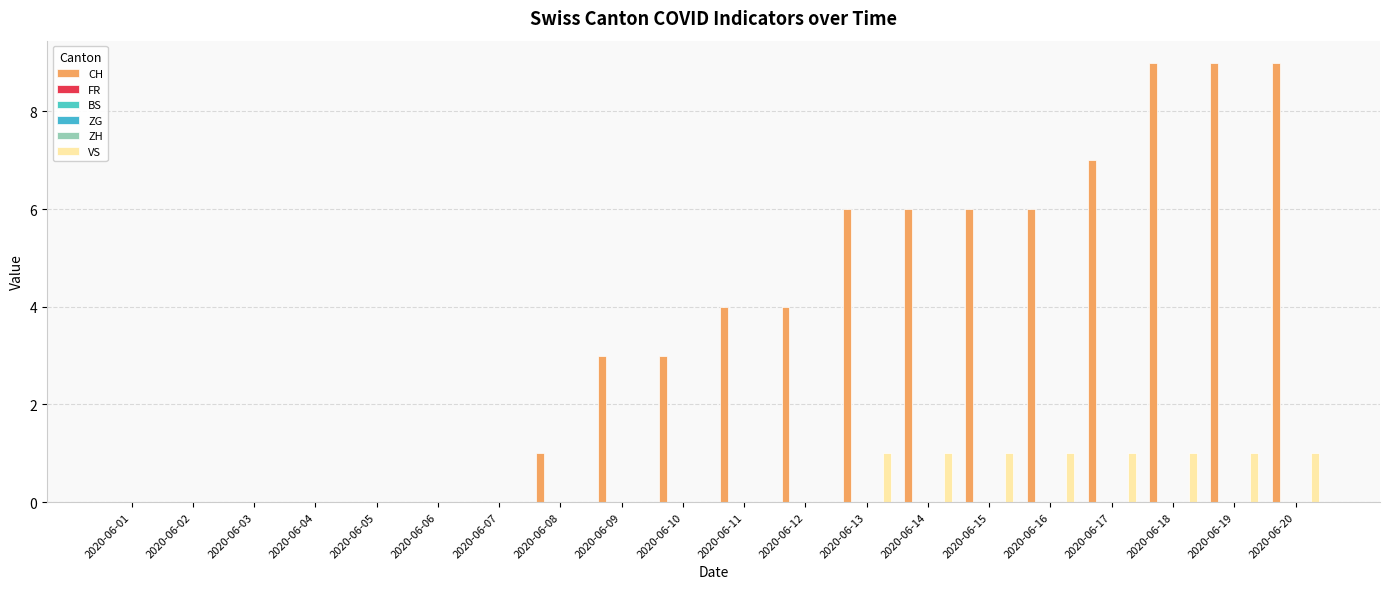

Reading right to left, extract all data points from this chart.

CH: 9	9	9	7	6	6	6	6	4	4	3	3	1	0	0	0	0	0	0	0
FR: 0	0	0	0	0	0	0	0	0	0	0	0	0	0	0	0	0	0	0	0
BS: 0	0	0	0	0	0	0	0	0	0	0	0	0	0	0	0	0	0	0	0
ZG: 0	0	0	0	0	0	0	0	0	0	0	0	0	0	0	0	0	0	0	0
ZH: 0	0	0	0	0	0	0	0	0	0	0	0	0	0	0	0	0	0	0	0
VS: 1	1	1	1	1	1	1	1	0	0	0	0	0	0	0	0	0	0	0	0